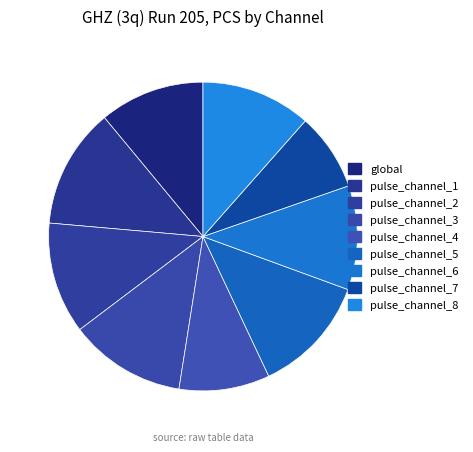

Rank the categories by value from highest to lowest.

pulse_channel_1, pulse_channel_5, pulse_channel_3, pulse_channel_2, pulse_channel_8, global, pulse_channel_6, pulse_channel_4, pulse_channel_7